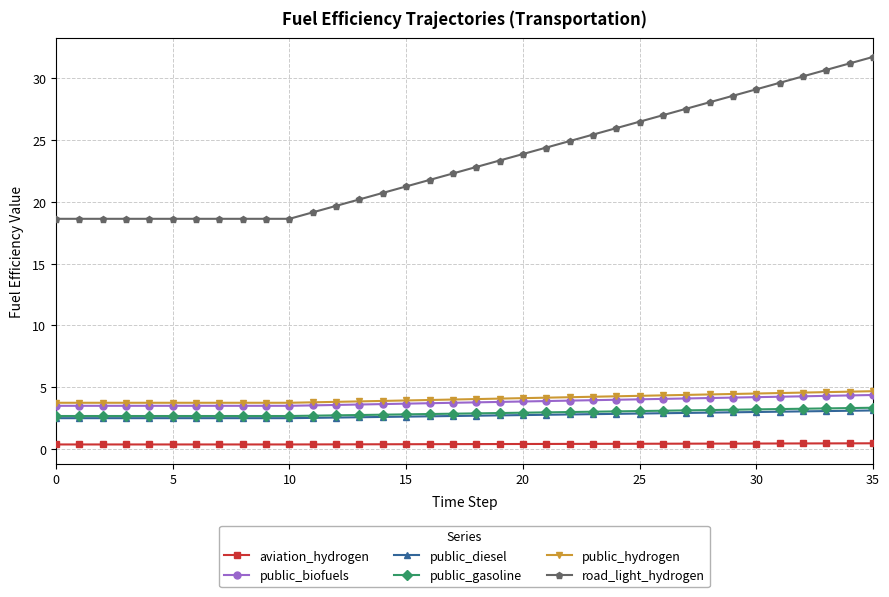

What is the maximum value for public_biofuels?

4.4